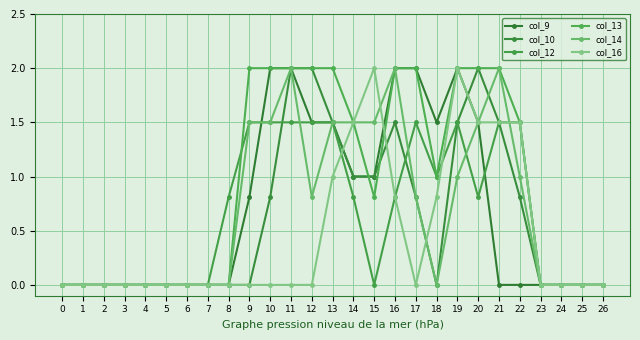

How many lines are shown in the chart?

6